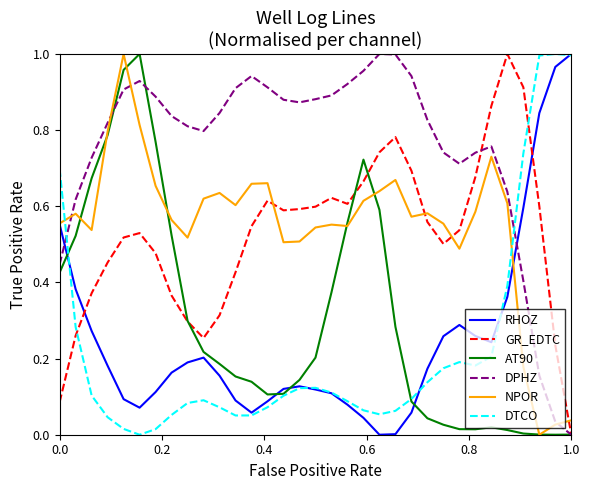

How many intersections are there between DTCO and DPHZ?

2